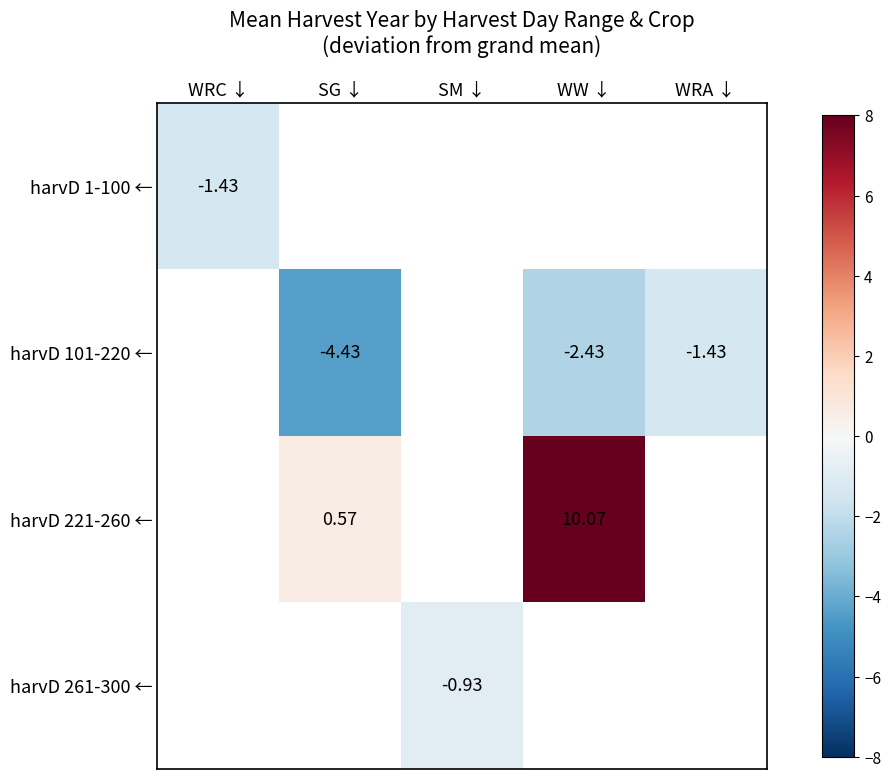

Which has a higher value, SG ↓ or WRC ↓?

WRC ↓